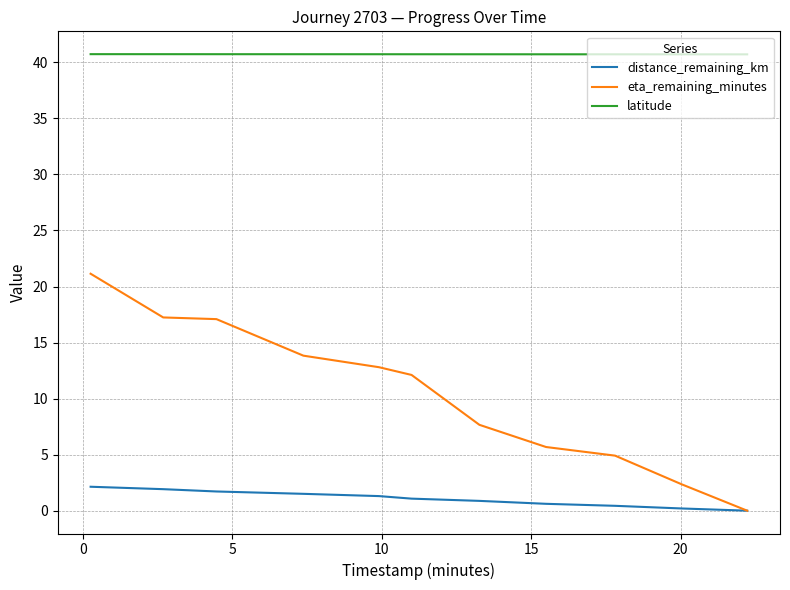

Which series has the largest range (max minus min)?

eta_remaining_minutes